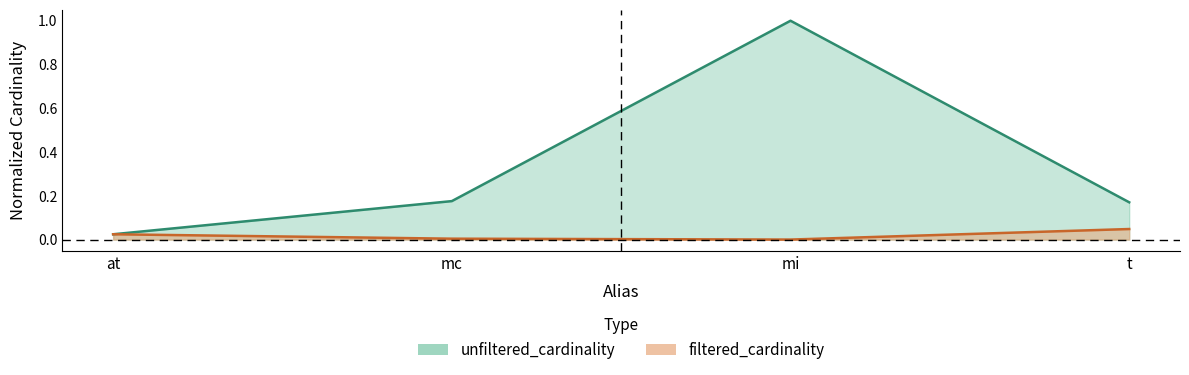

At how many categories does at least one series exceed 0?

4